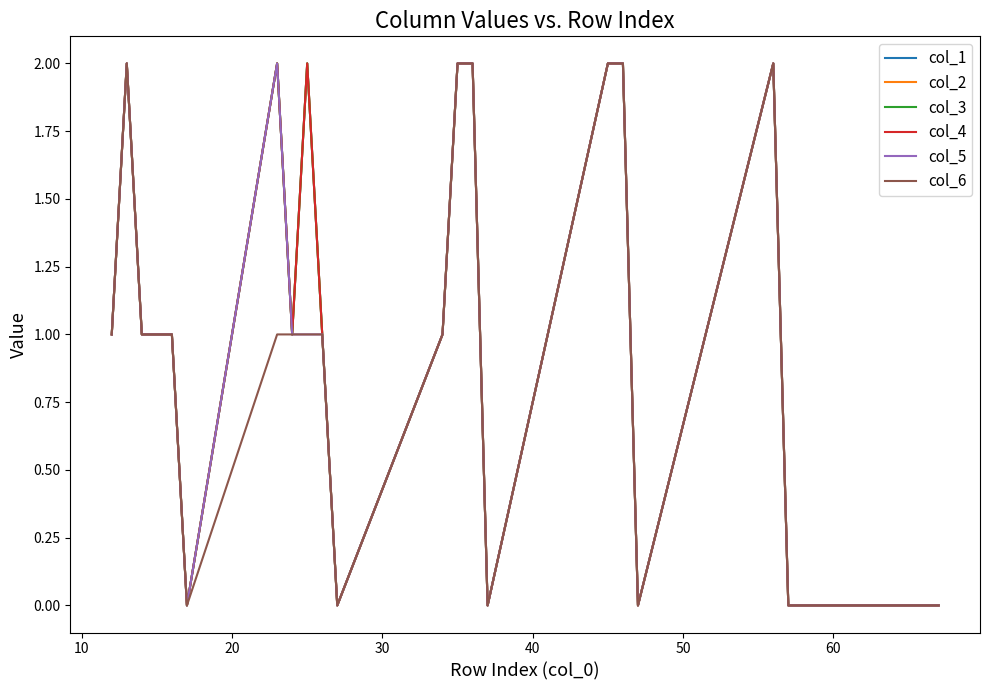

Reading left to right, extract all data points from this chart.

col_1: 1	2	1	1	1	0	2	1	2	1	0	1	2	2	0	2	2	0	2	0	0
col_2: 1	2	1	1	1	0	2	1	2	1	0	1	2	2	0	2	2	0	2	0	0
col_3: 1	2	1	1	1	0	2	1	2	1	0	1	2	2	0	2	2	0	2	0	0
col_4: 1	2	1	1	1	0	2	1	2	1	0	1	2	2	0	2	2	0	2	0	0
col_5: 1	2	1	1	1	0	2	1	1	1	0	1	2	2	0	2	2	0	2	0	0
col_6: 1	2	1	1	1	0	1	1	1	1	0	1	2	2	0	2	2	0	2	0	0